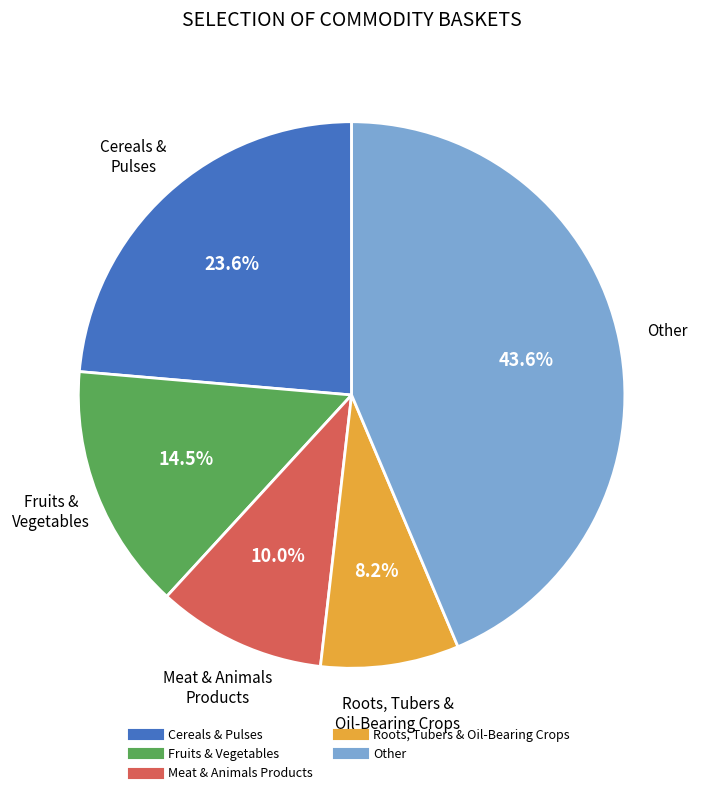

Is the sum of Roots, Tubers & Oil-Bearing Crops and Fruits & Vegetables greater than half?

No